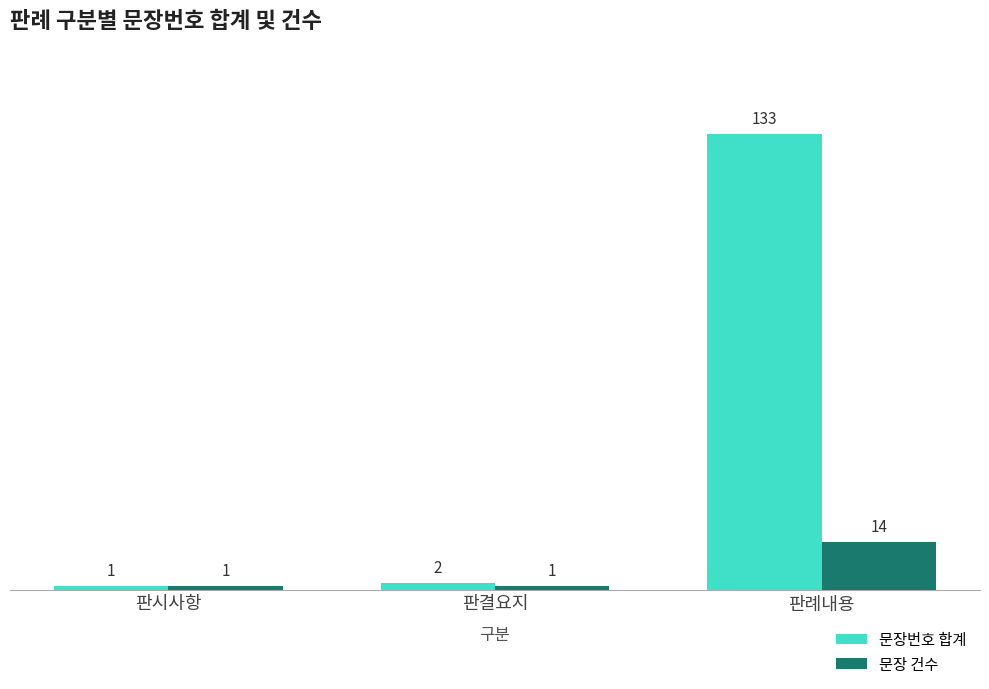

Reading left to right, transcribe all the data shown in this chart.

문장번호 합계: 1	2	133
문장 건수: 1	1	14